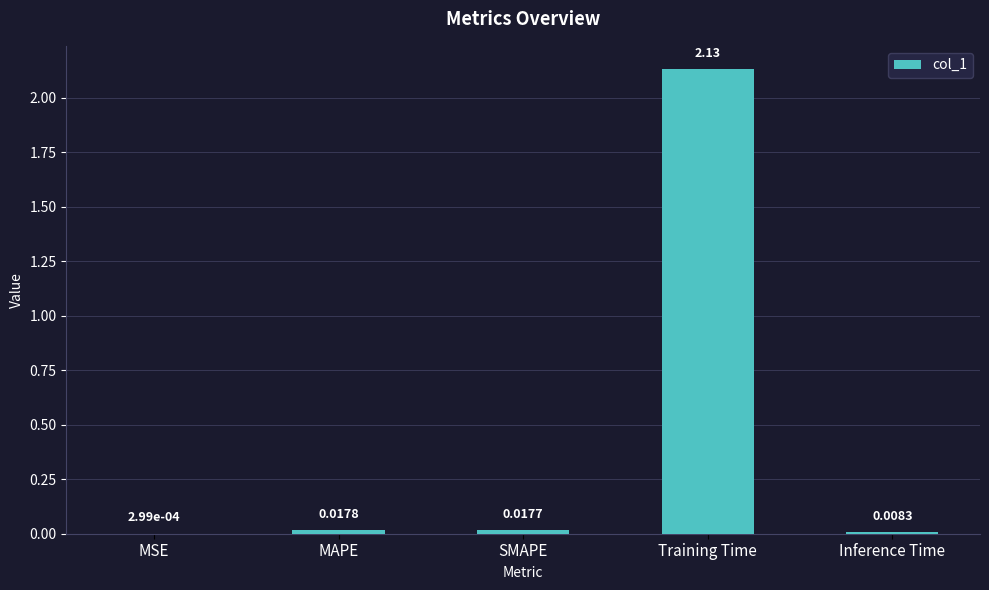

At which label is the value closest to 1?

MAPE